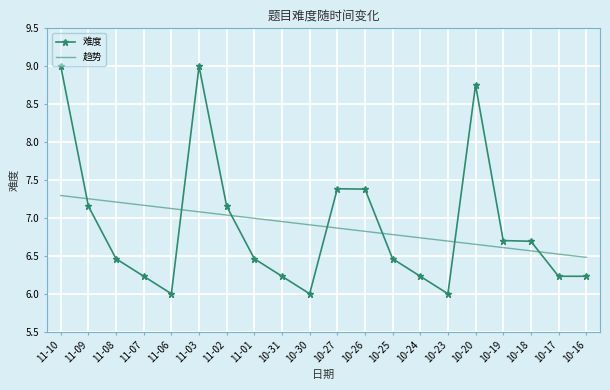

What is the difference between the 难度 values at 11-09 and 11-07?

0.9